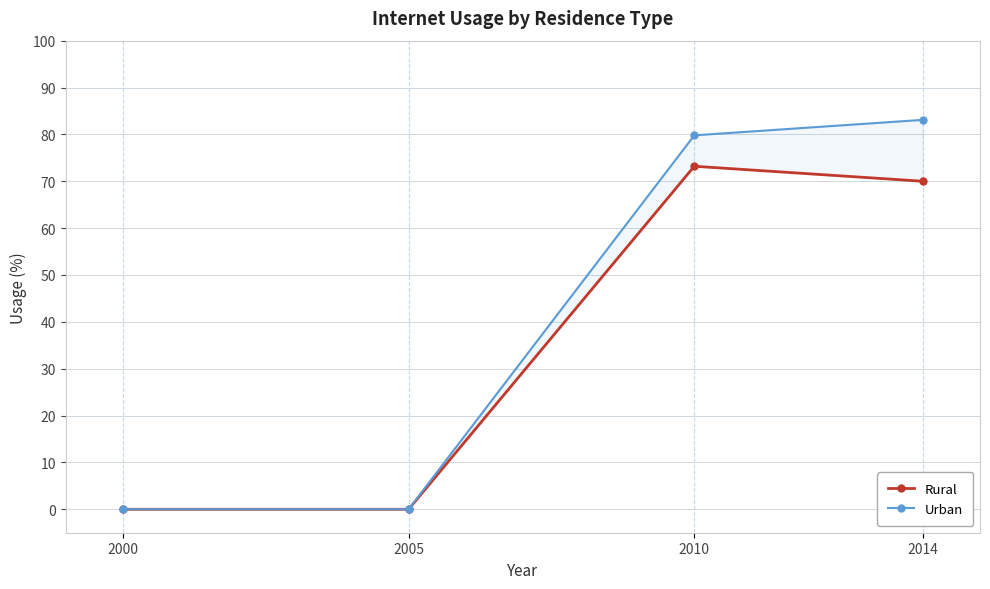

How many values in the Urban series are below 79?

2